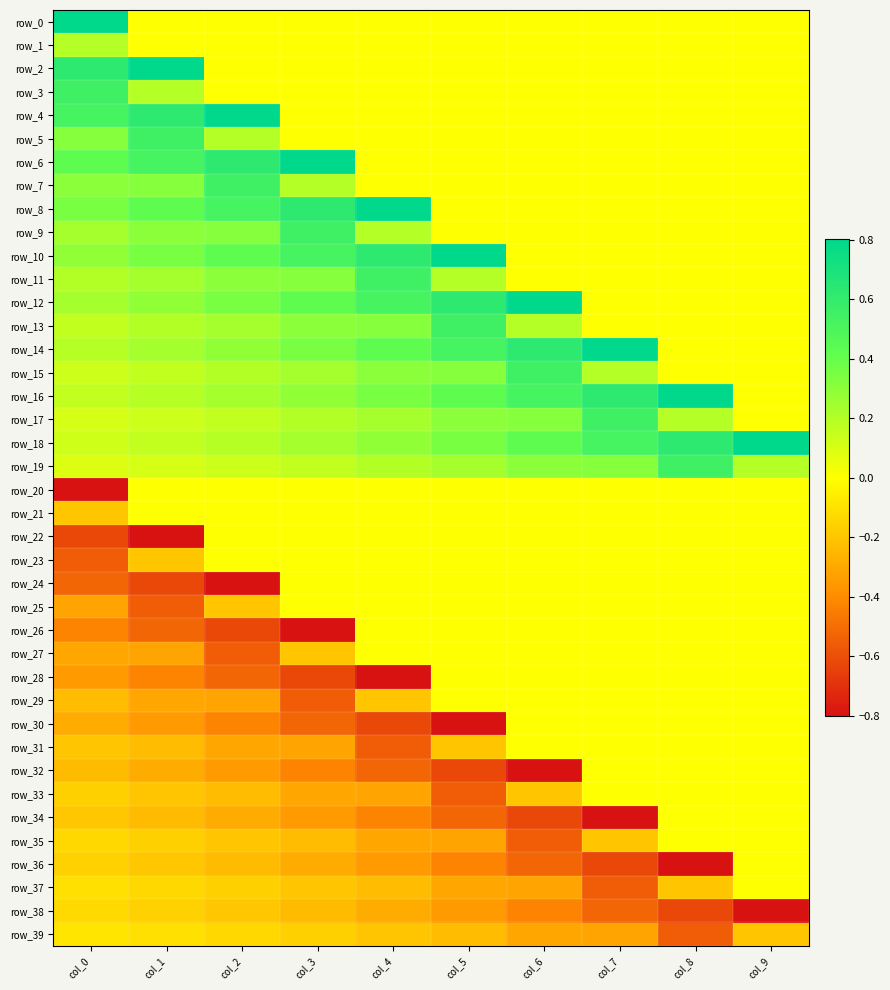

Which series has the largest total across all categories?

row_18